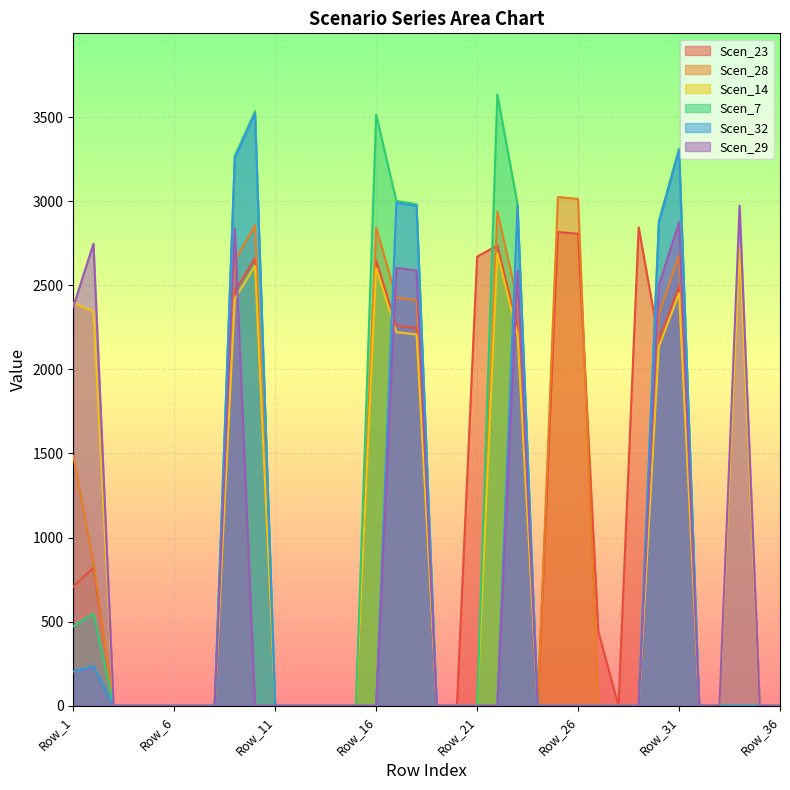

At which label is Scen_32 closest to 1760?

Row_30